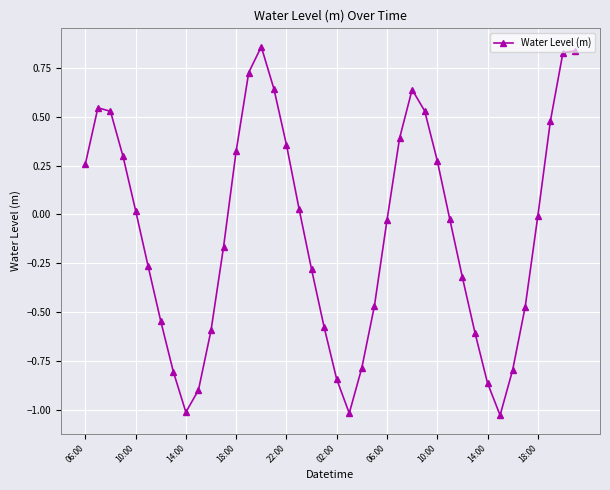

What is the sum of all values?

-3.9